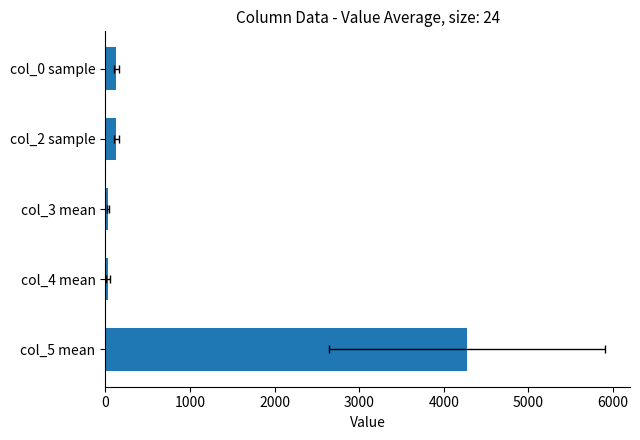

True or false: the data shows 48.5 at col_4 mean.

False